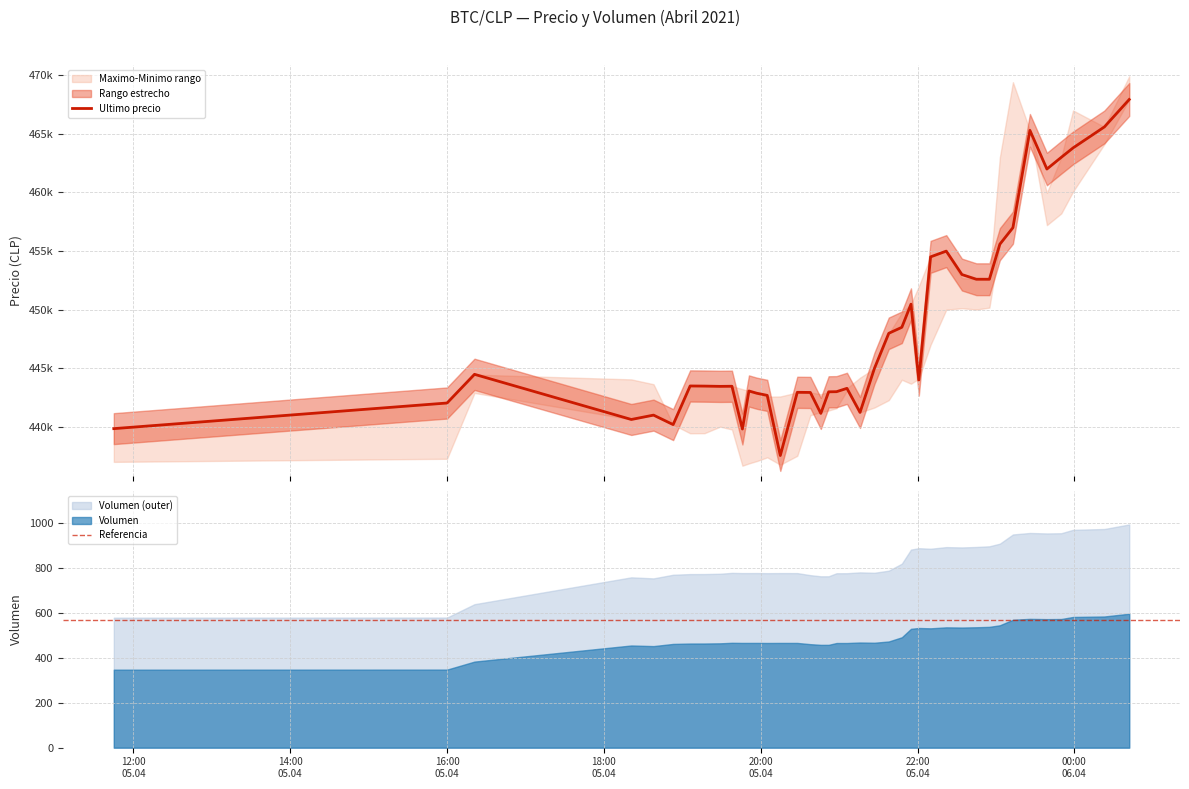

What is the minimum value for Volumen?

347.8